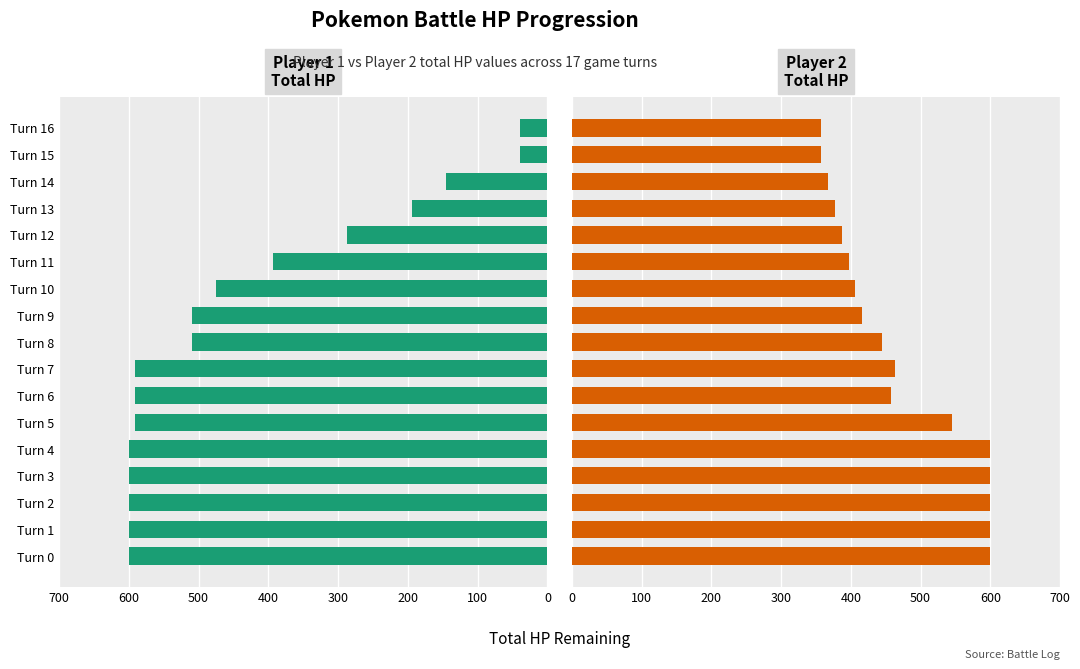

How many data points in Player 1 Total HP are less than 510?

7